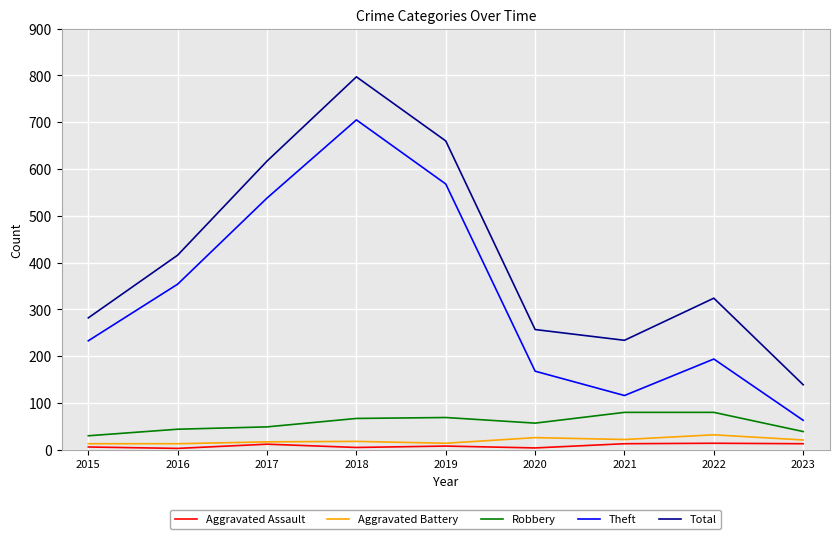

The Total series shows 81 at 2023. True or false?

False